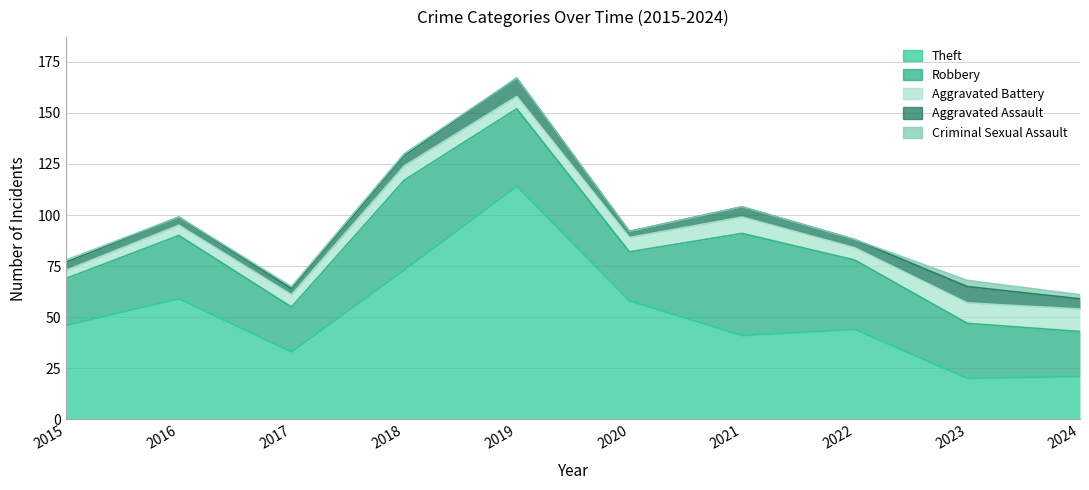

What is the value of the Aggravated Assault point at the 1st from the left?

4